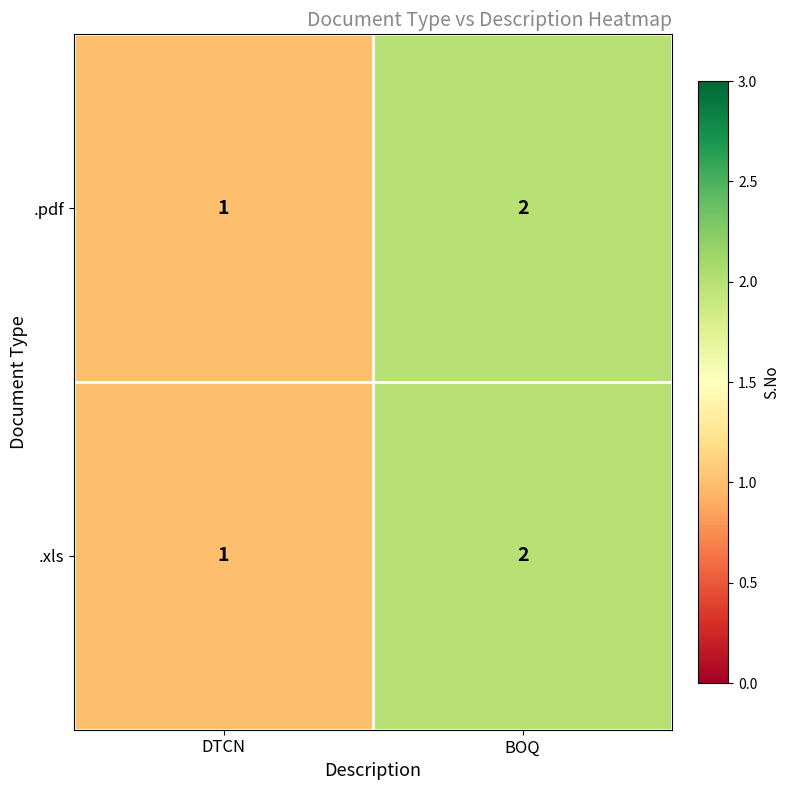

At which label is .xls closest to 1?

DTCN